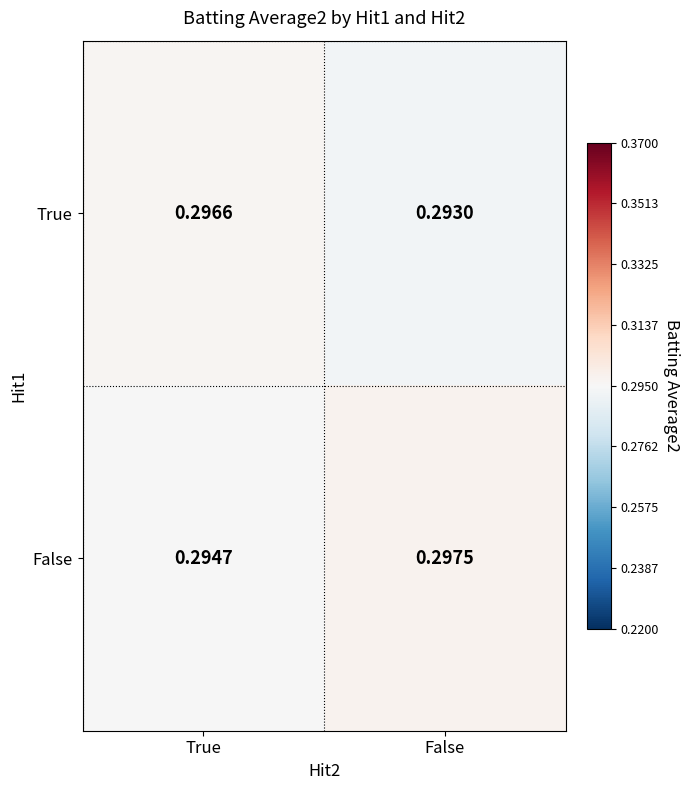

Rank the series by their maximum value, from highest to lowest.

False, True